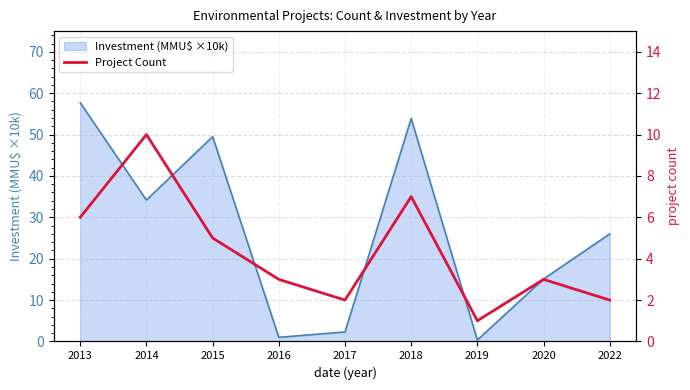

At which category does the data reach its first local peak?

2014